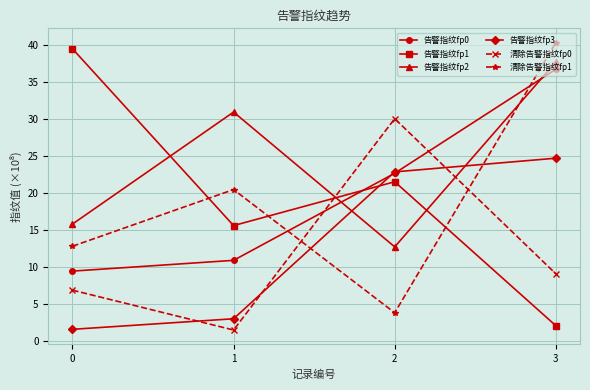

List the labels in order of 告警指纹fp1 value, smallest first.

3, 1, 2, 0